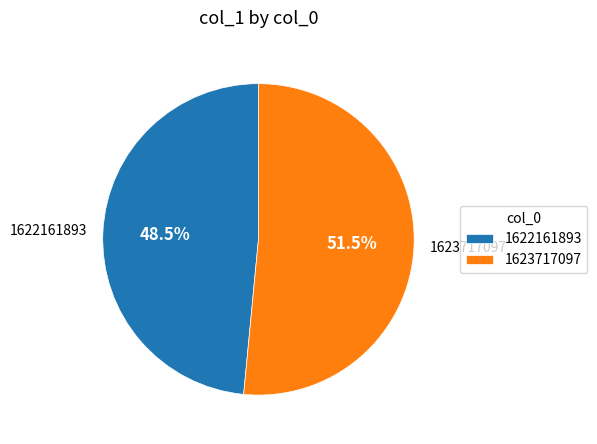

Rank the categories by value from lowest to highest.

1622161893, 1623717097